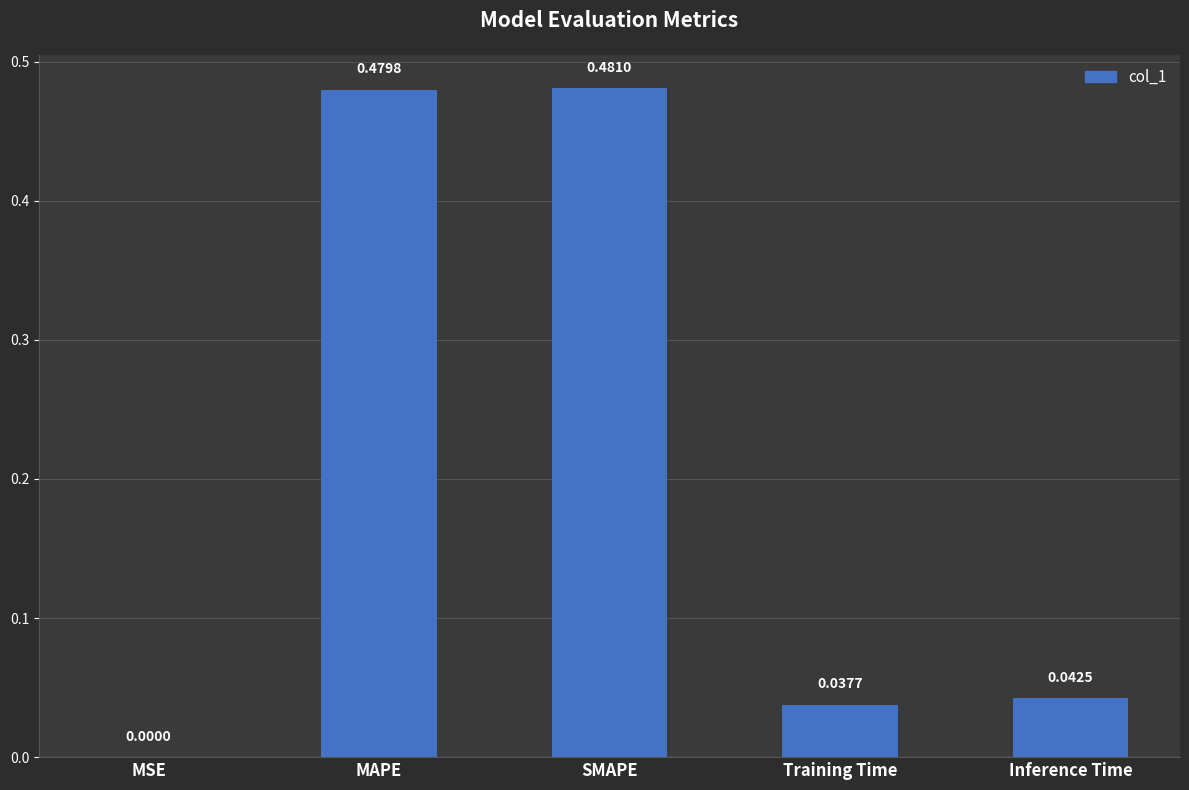

At which label is the value closest to 0?

MSE